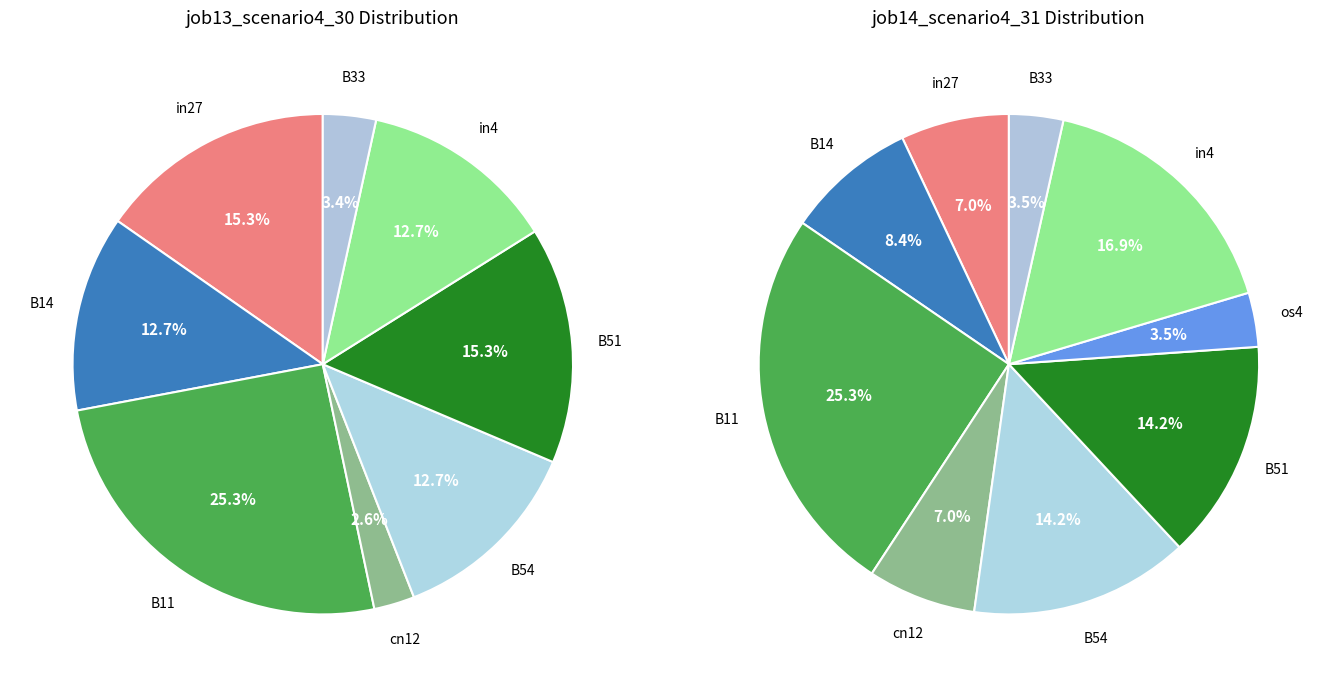

To the nearest percent, what percentage of the pie is in4?

17%